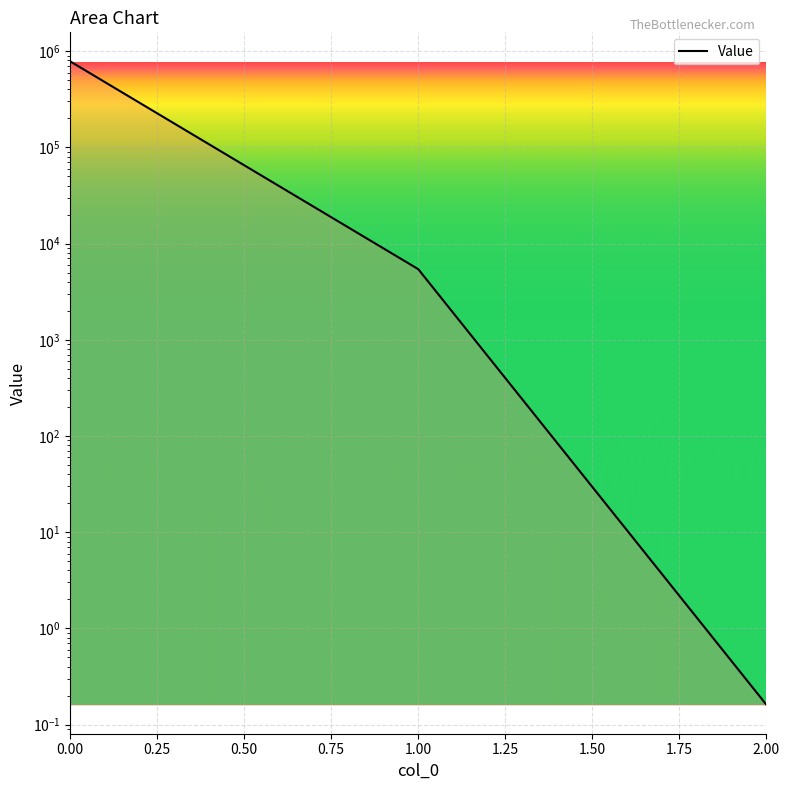

What is the value of the 1st point from the left?

784623.4